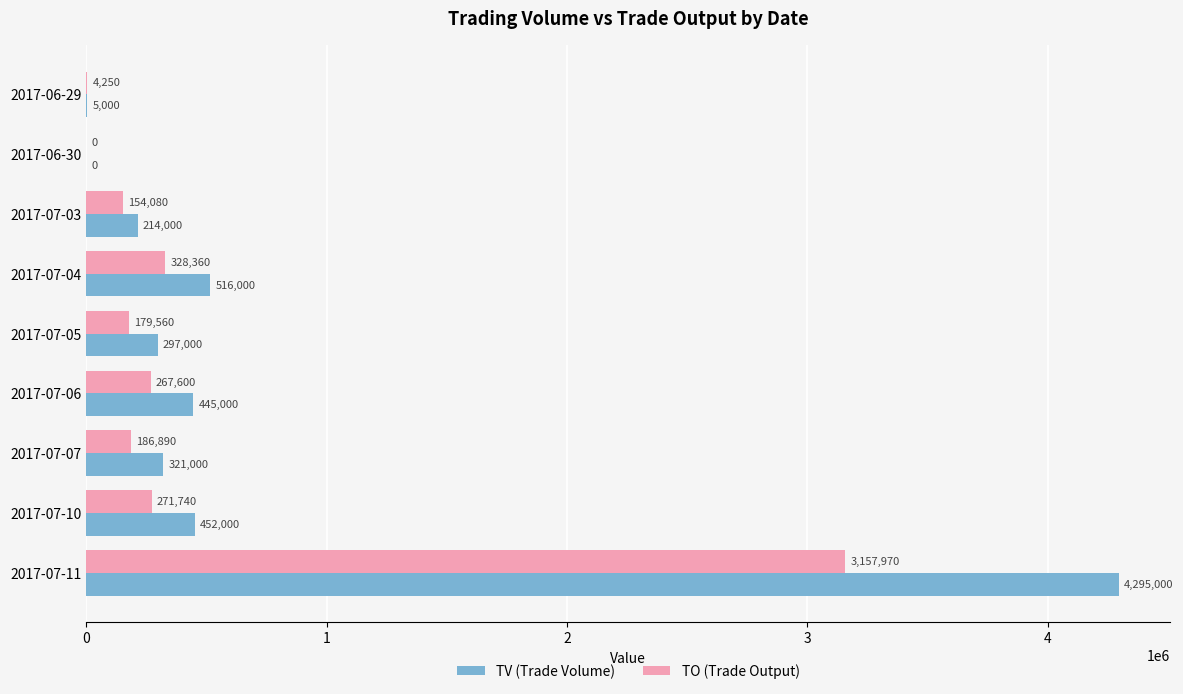

Read the TO (Trade Output) value at 2017-07-04, to the nearest 100.

328400